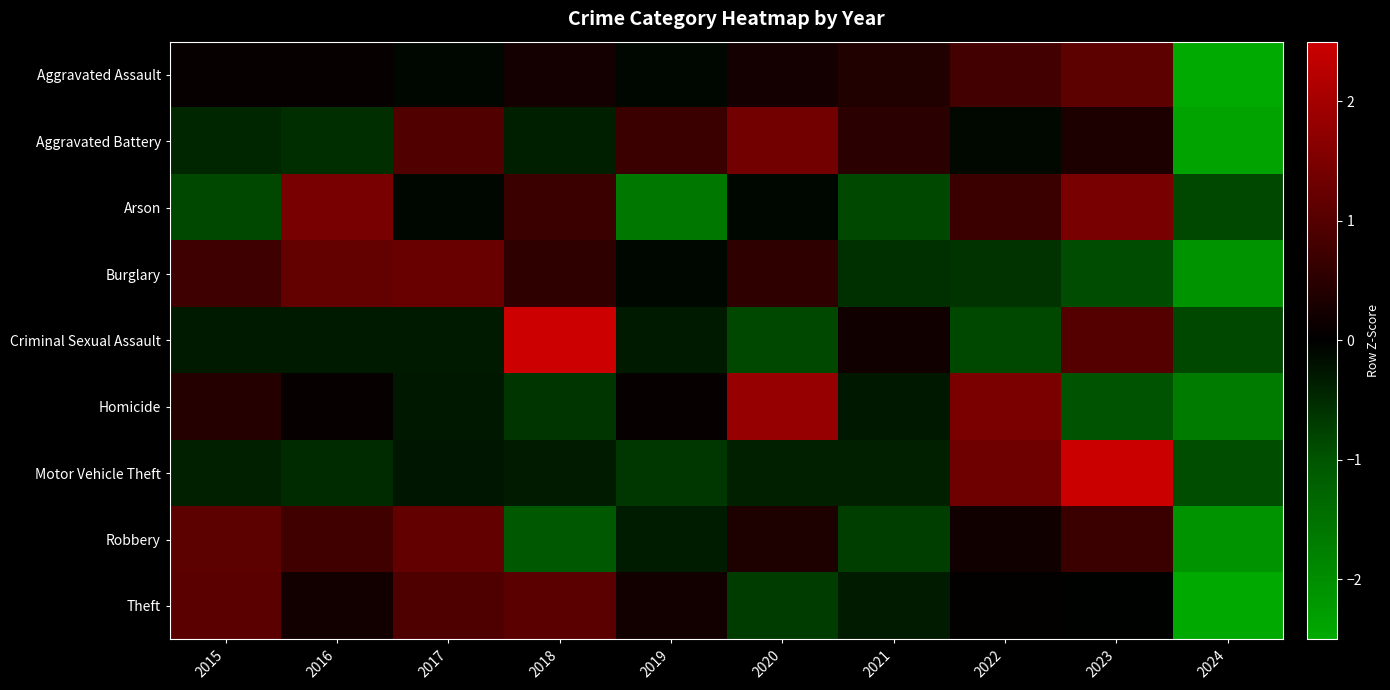

Which series changed the most between 2021 and 2022?

Homicide